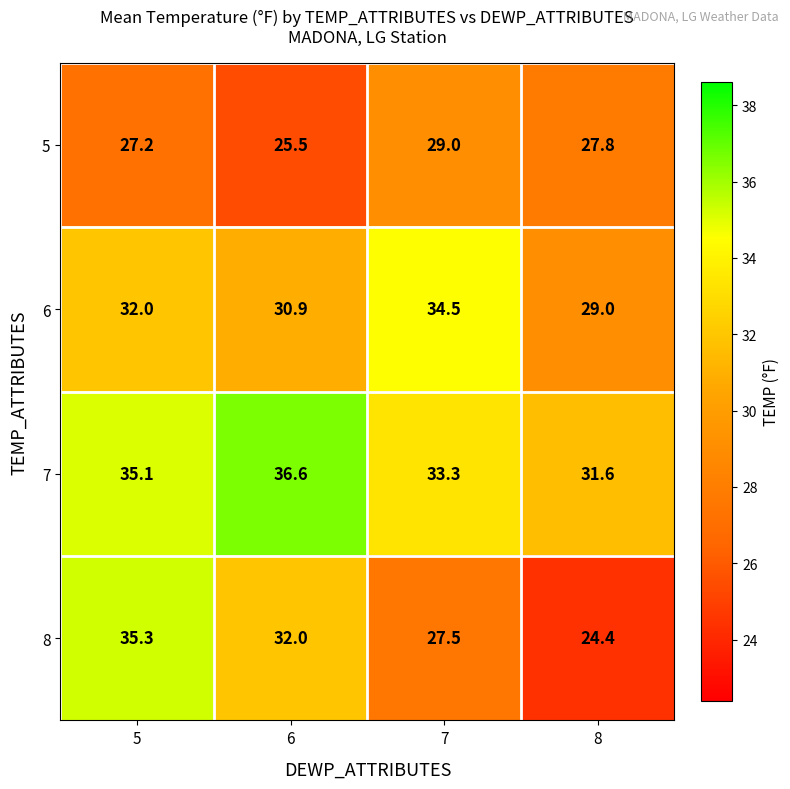

At which label is 8 closest to 29?

7